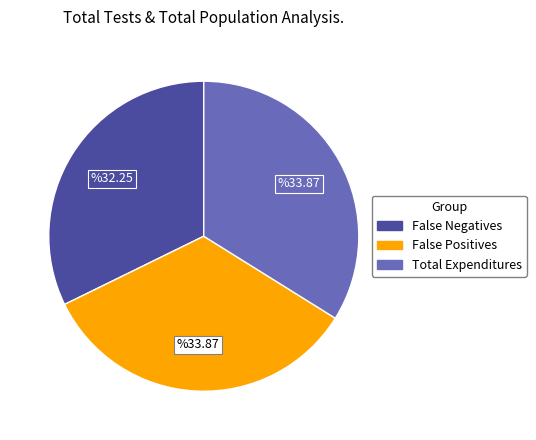

How many slices are in this pie chart?

3